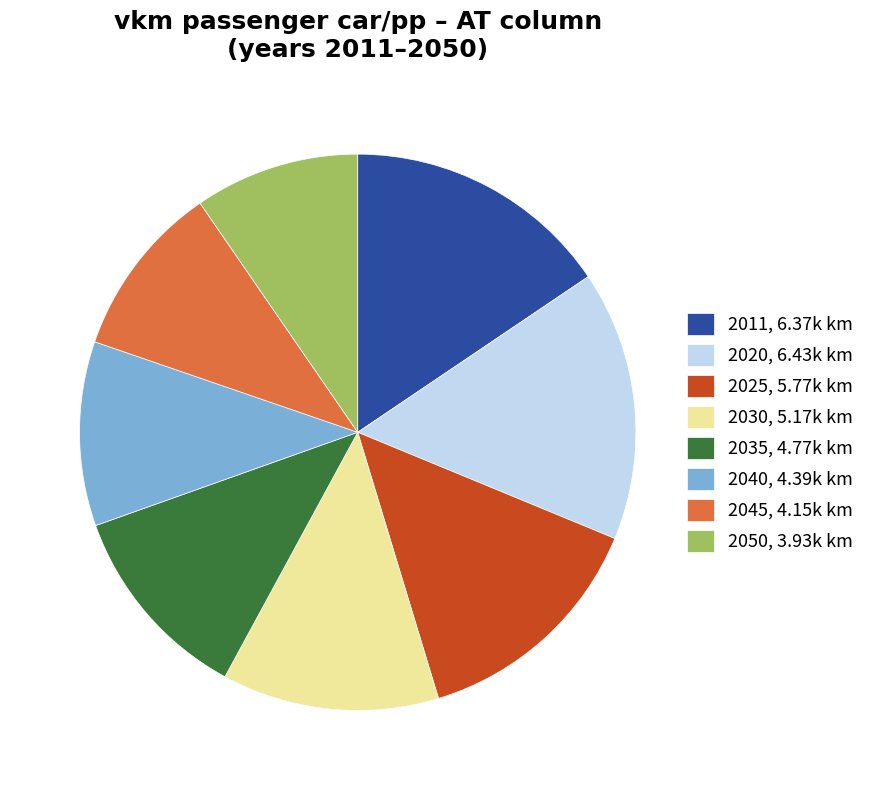

Count the number of slices in the pie.

8